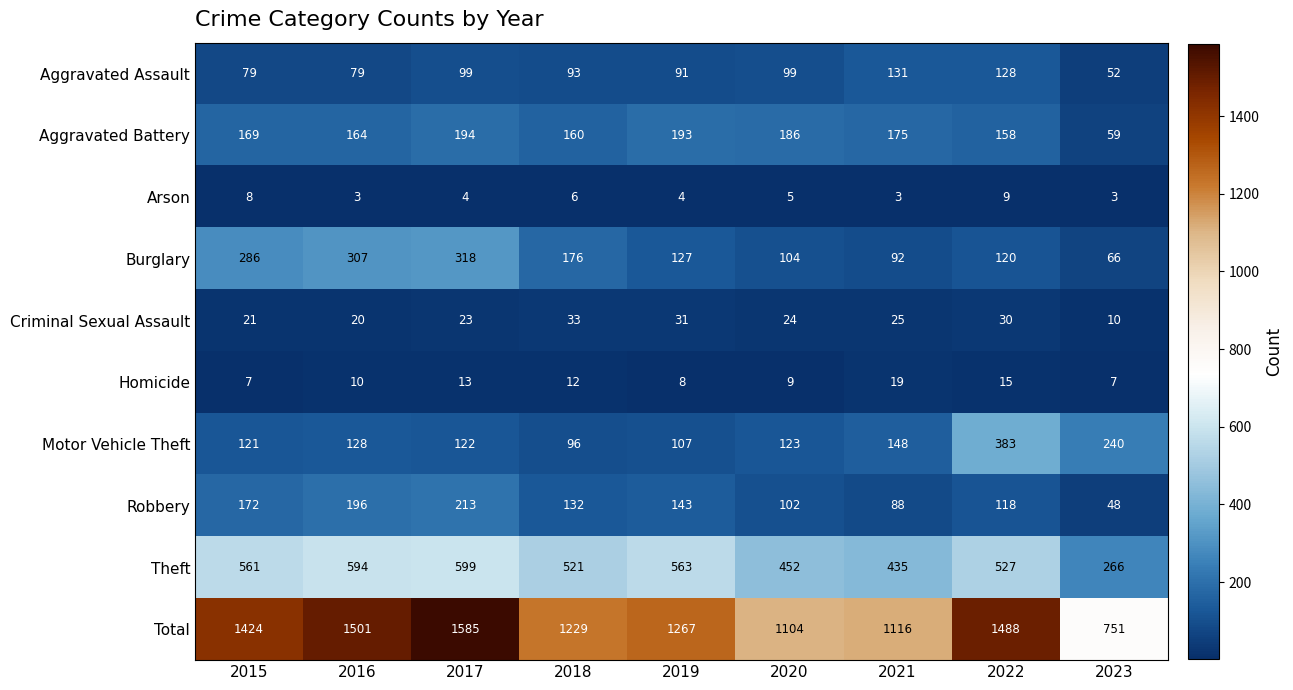

Between 2015 and 2017, which series saw the biggest shift?

Total